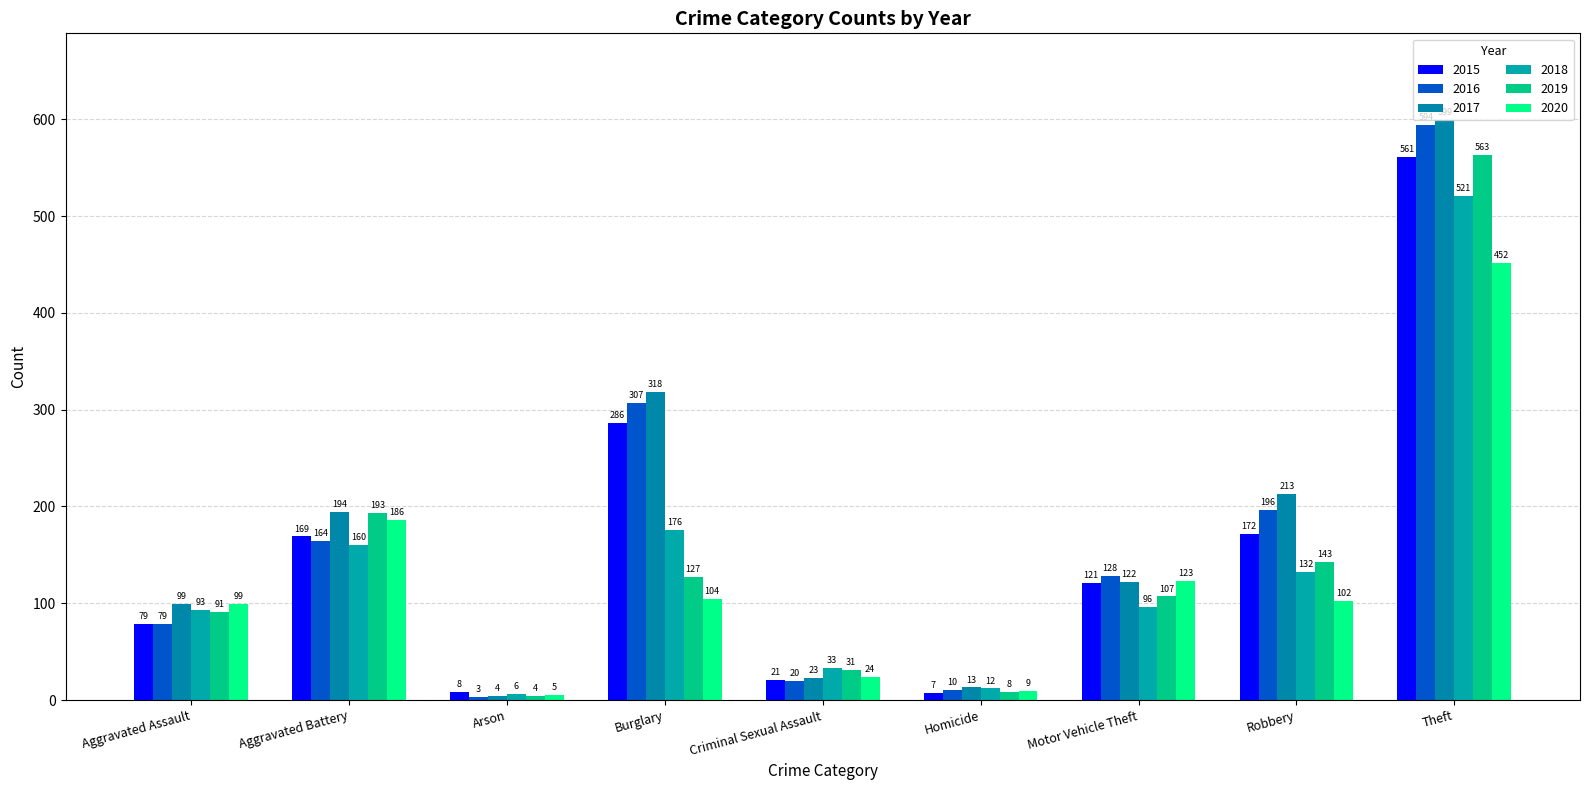

What is the label of the 9th bar from the right?

Aggravated Assault